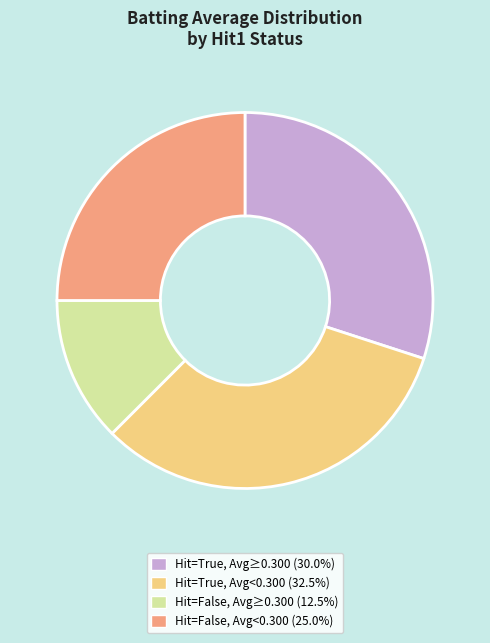

Does Hit=True, Avg<0.300 (32.5%) represent more than half of the total?

No